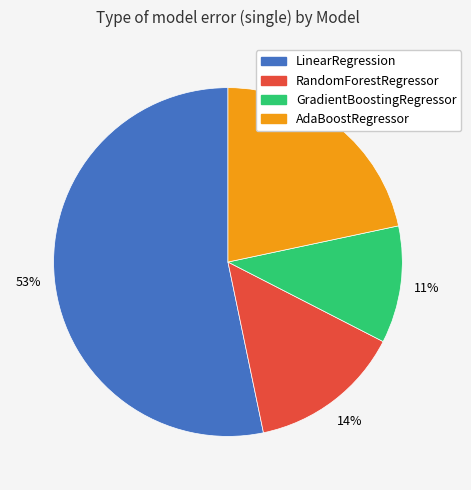

True or false: GradientBoostingRegressor accounts for 17% of the total.

False